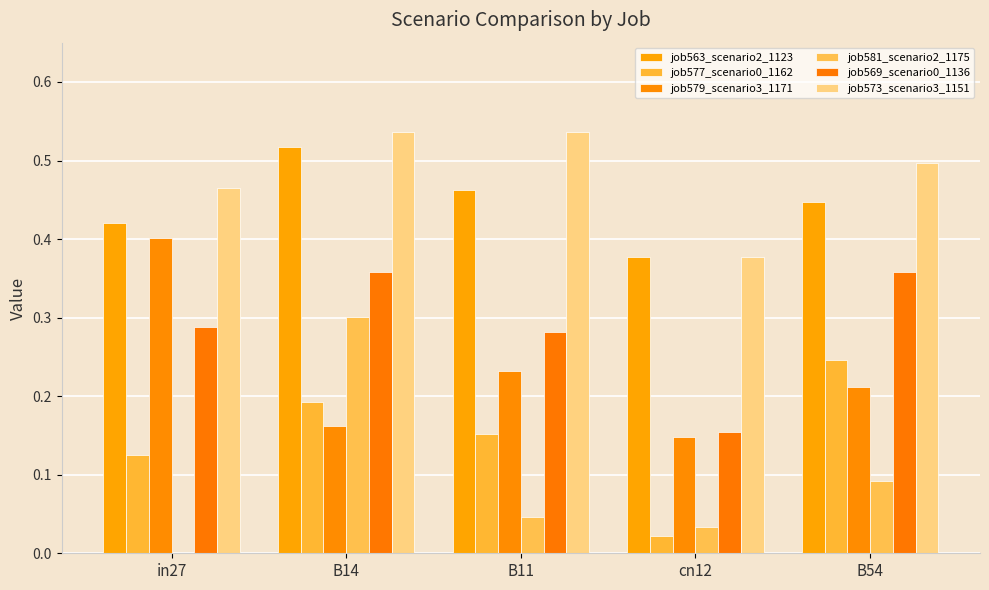

What is the minimum value for job579_scenario3_1171?

0.1